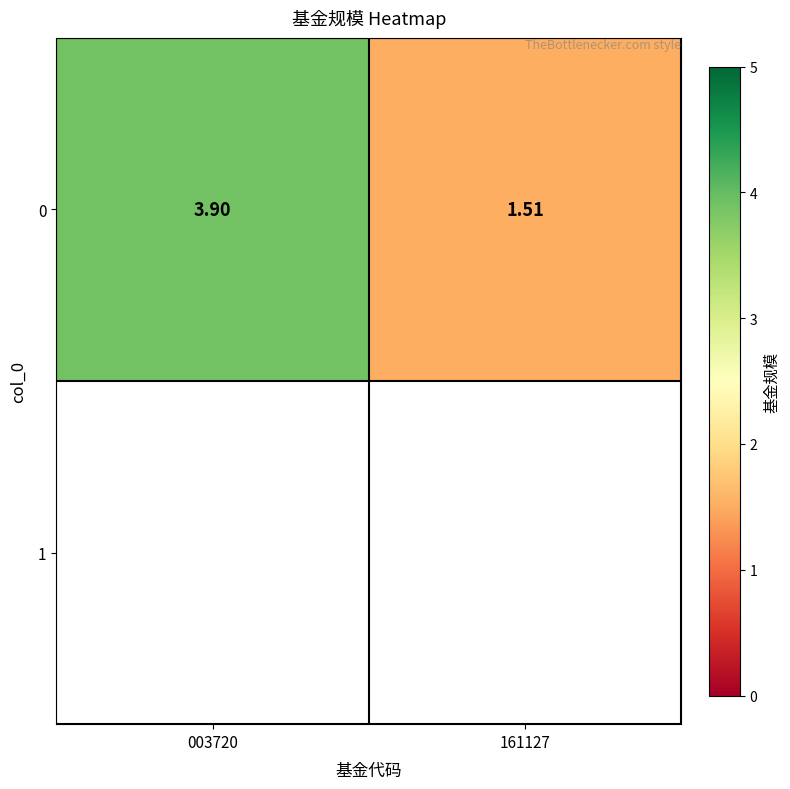

What is the sum of the values at 161127 and 003720?

5.4